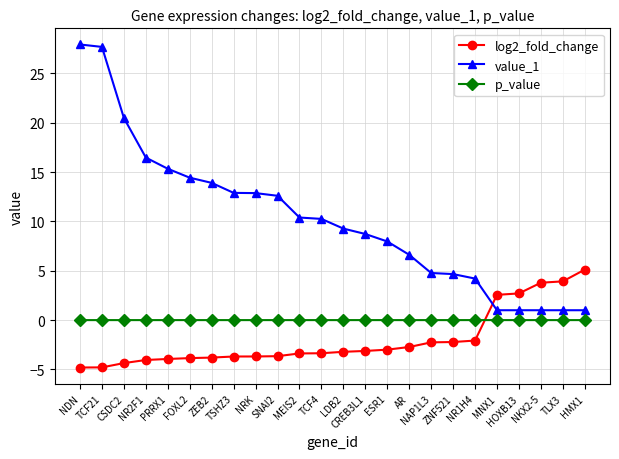

True or false: p_value has more than 1 interior local peaks.

True